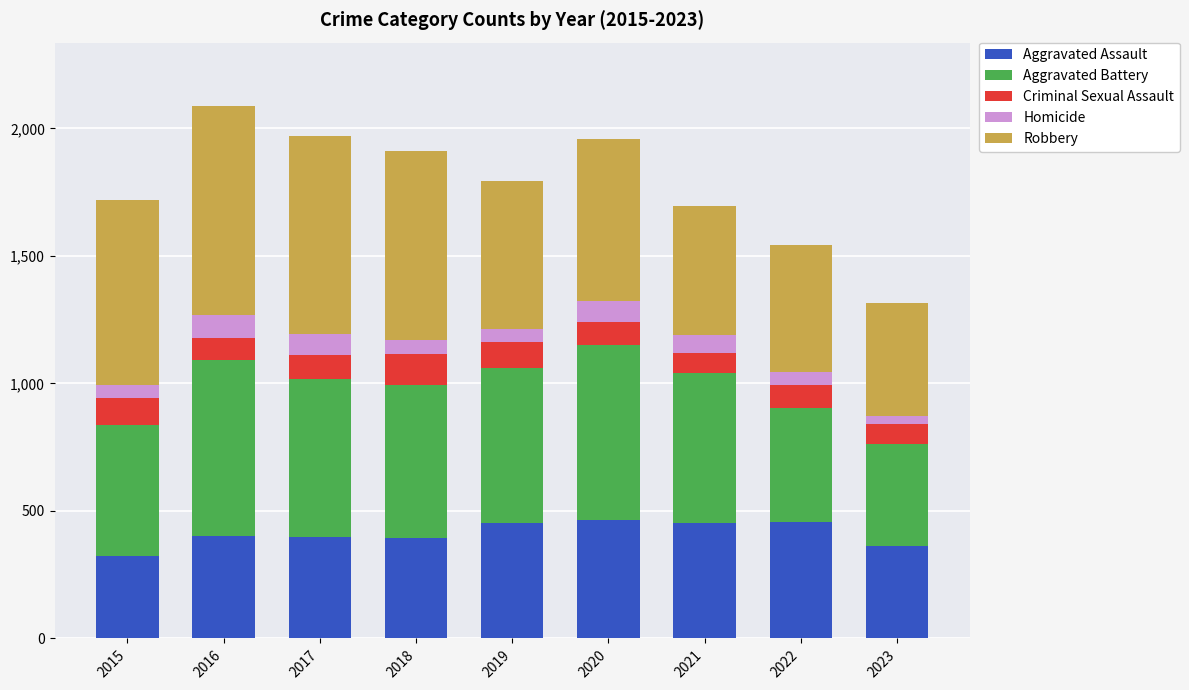

What is the total value across all series at 2020?

1959